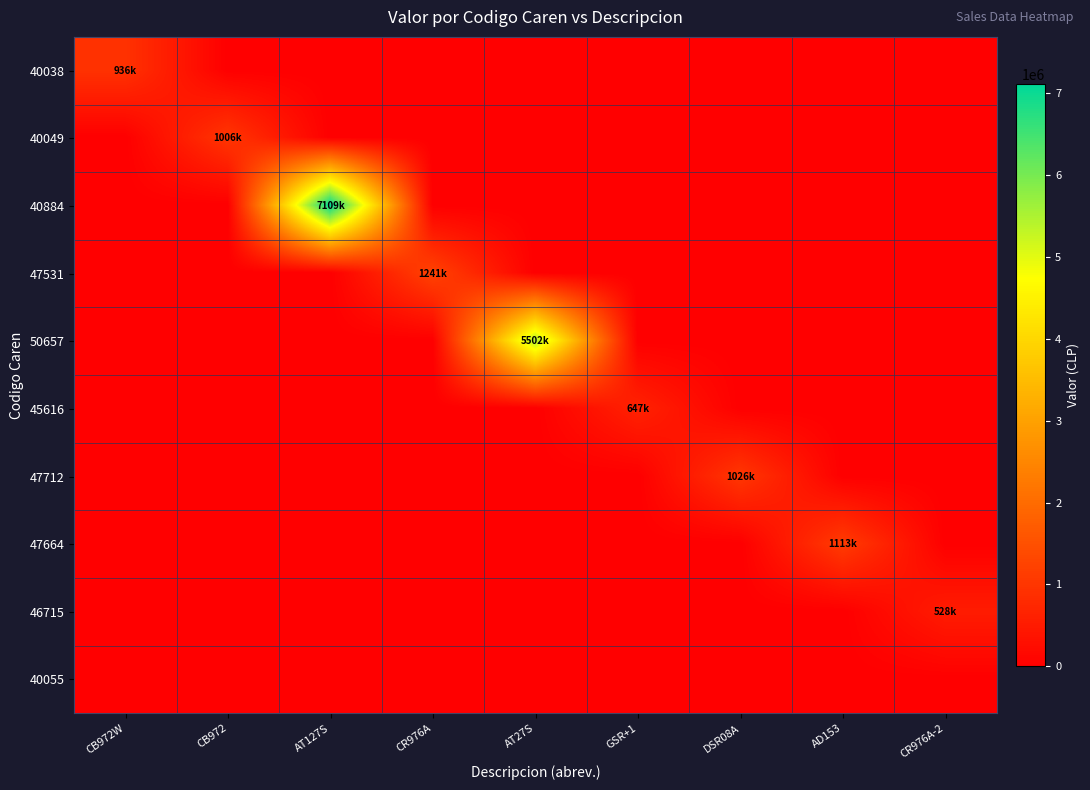

What is the spread (max minus min) of values at GSR+1?

647970